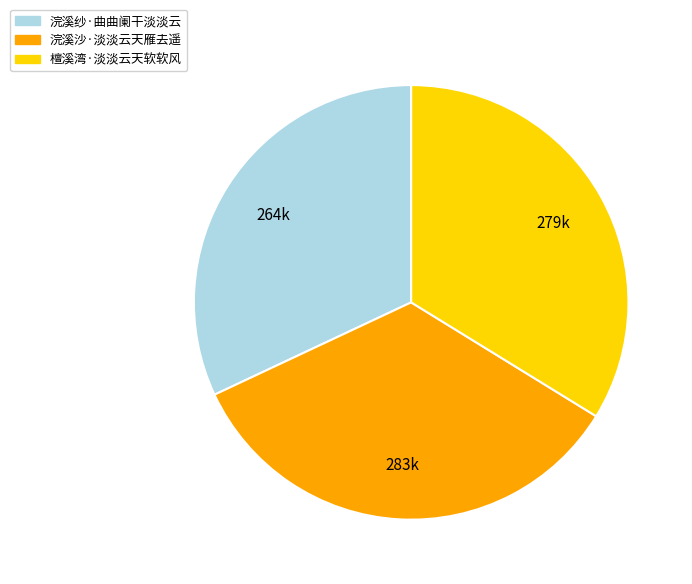

Which category has the smallest portion of the pie?

浣溪纱·曲曲阑干淡淡云